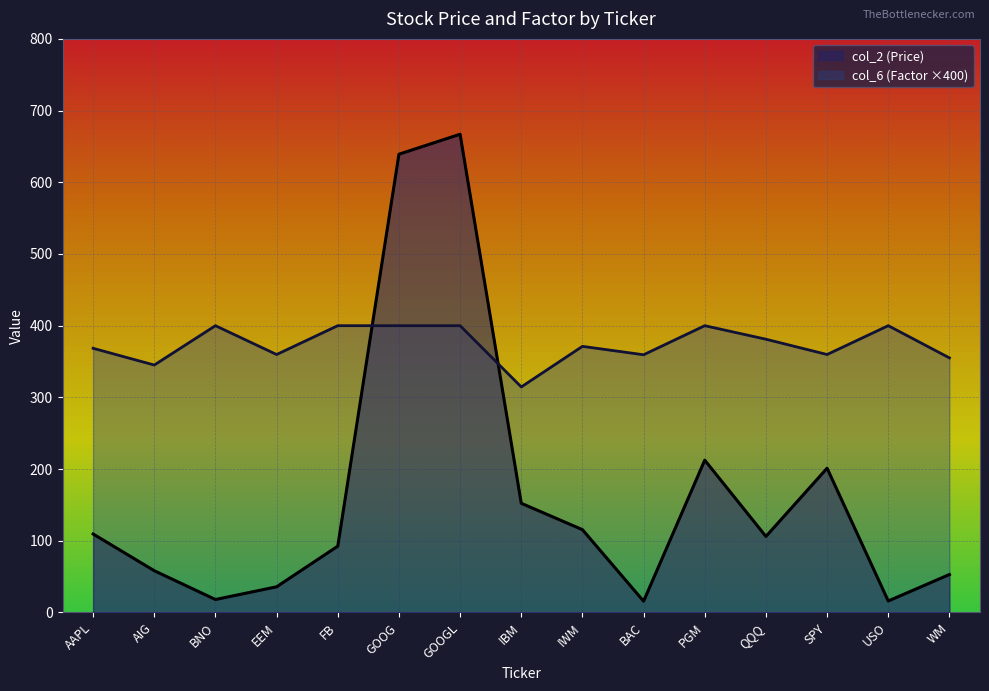

What is the total value across all series at FB?

492.5